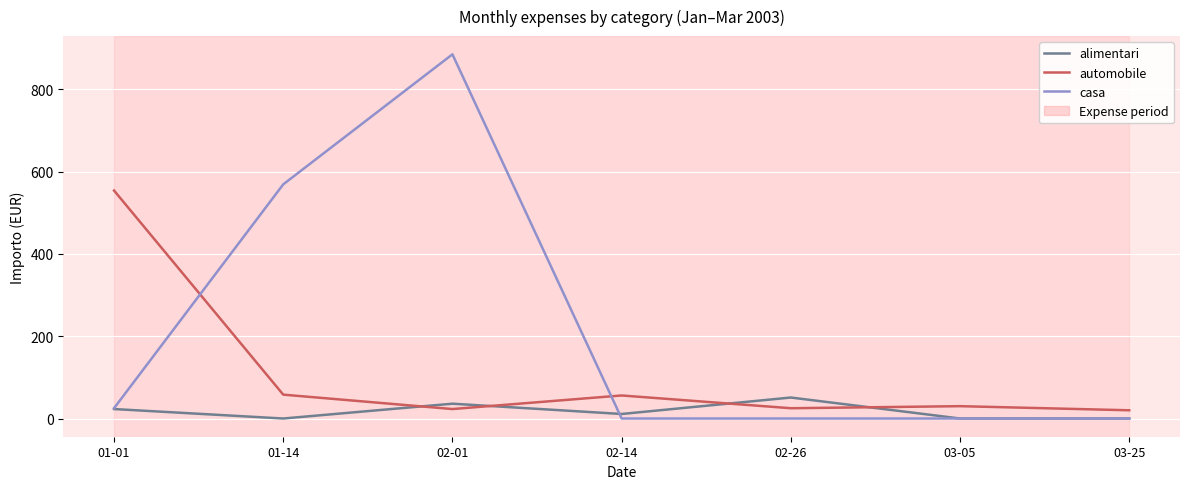

Which series has the largest range (max minus min)?

casa